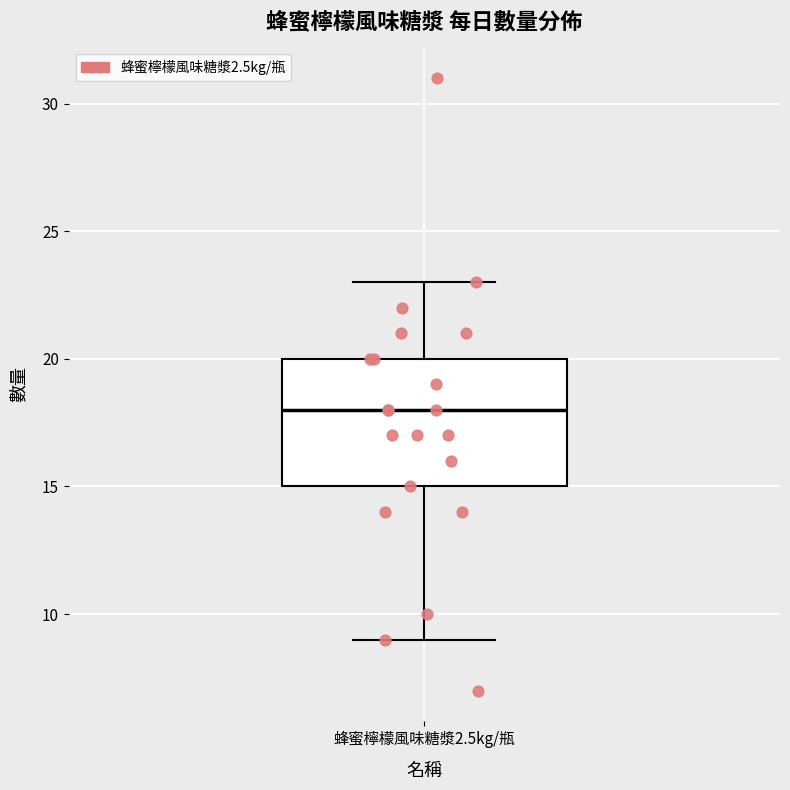

Read this box plot against the y-axis: the position of the median line, the range covered by the box, and the ends of both whiskers. The values are not printed on the chart, so give them approximately, as read against the axis.

median 18, box 15 to 20, whiskers 9 to 23